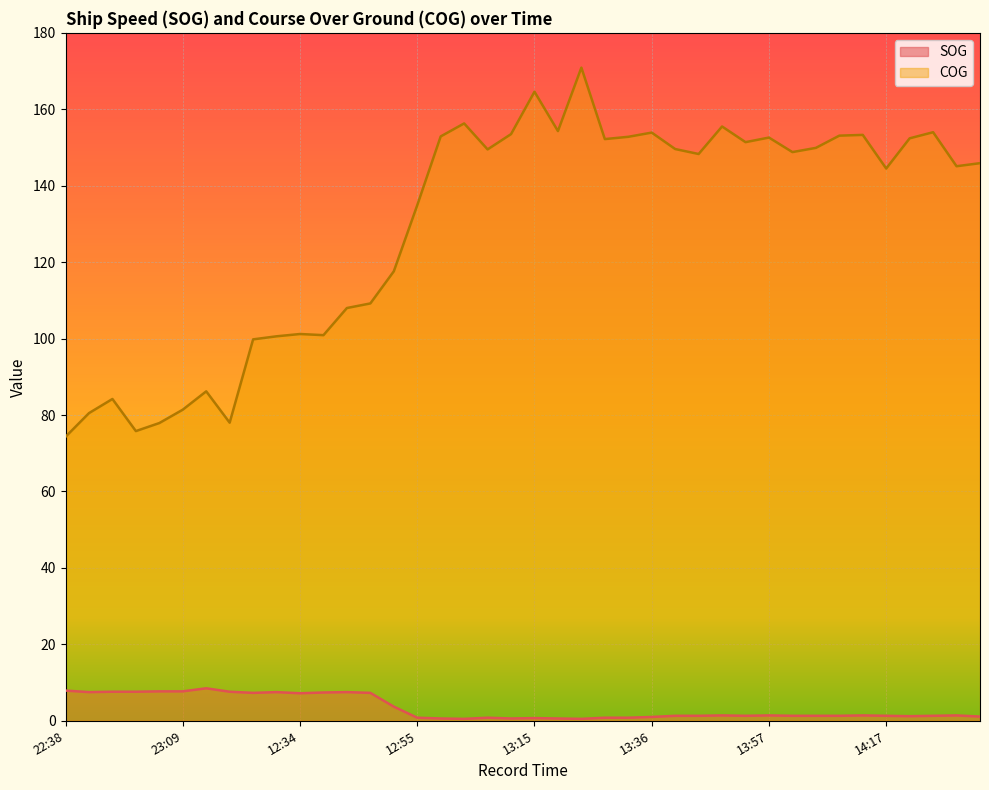

What is the sum of all COG values?

5175.8